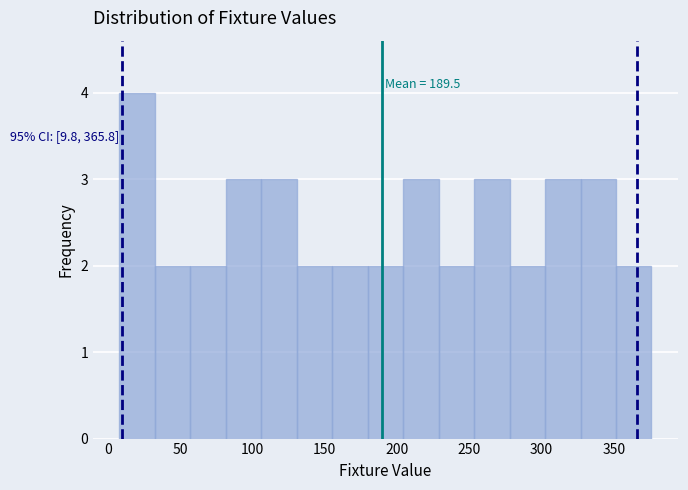

Which range on the x-axis has the tallest bar?

10 to 35